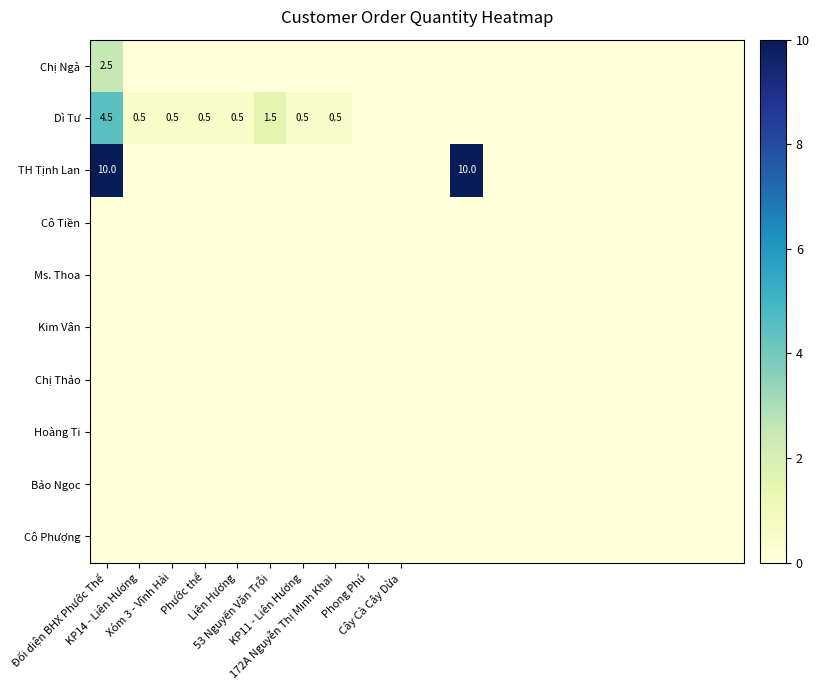

Which series has the largest total across all categories?

TH Tịnh Lan